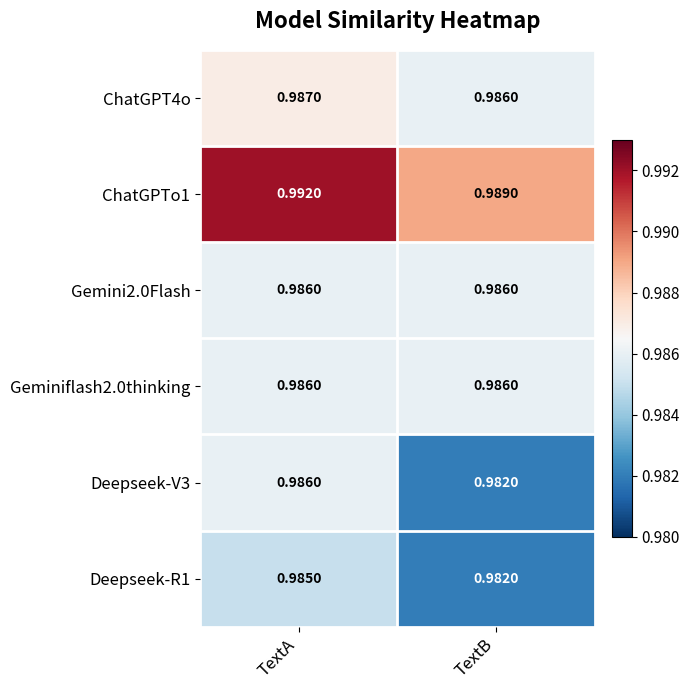

At which category is the sum across all series the highest?

TextA